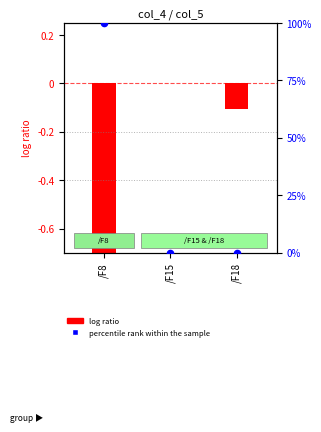

Which series reaches the minimum Y coordinate?

log ratio